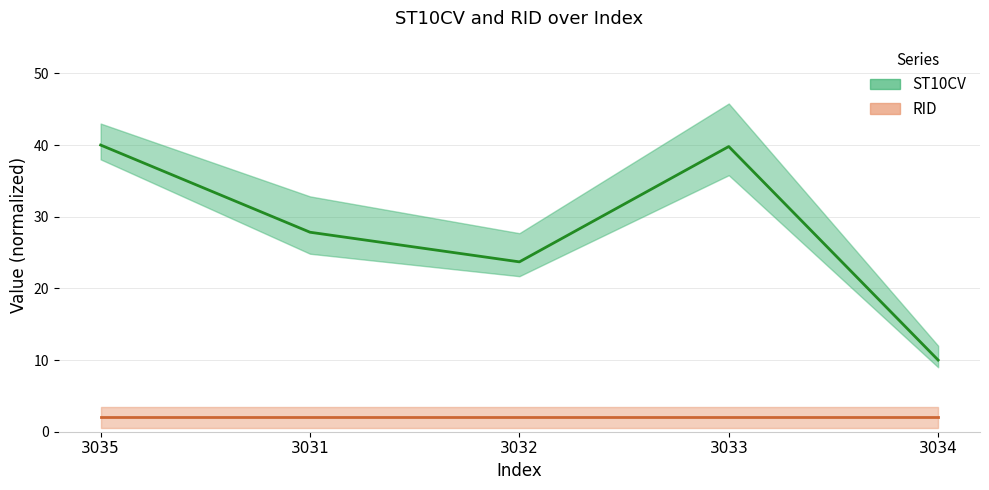

What position from the left is 3031?

2